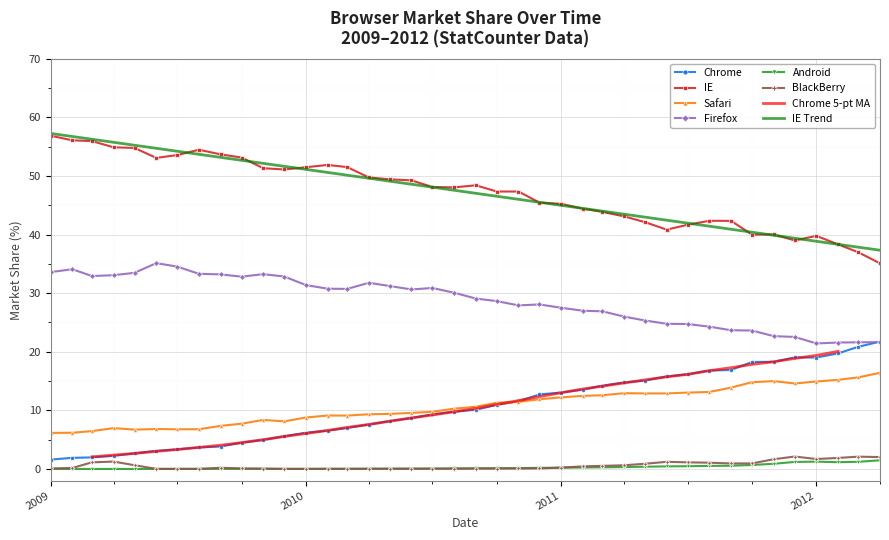

The Safari series shows 14.9 at 2012. True or false?

True